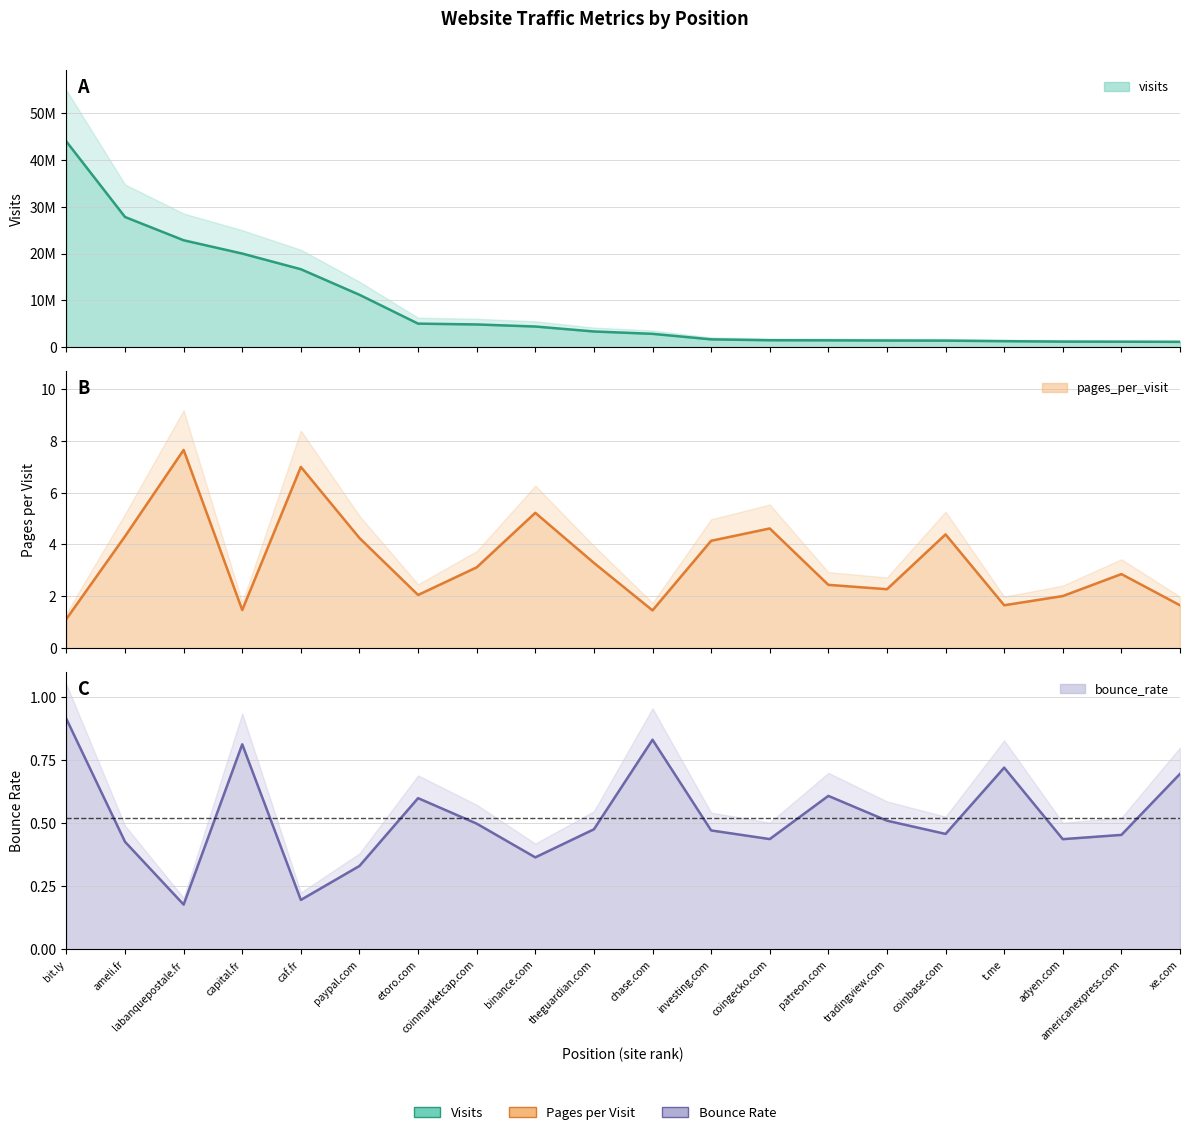

How many lines are shown in the chart?

3